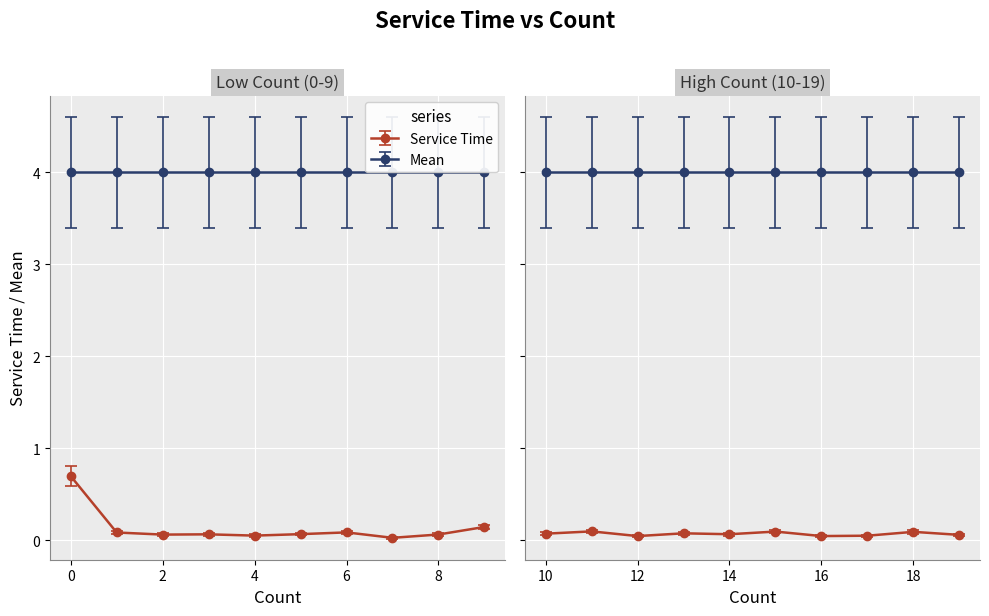

How many data points does each series have?

20